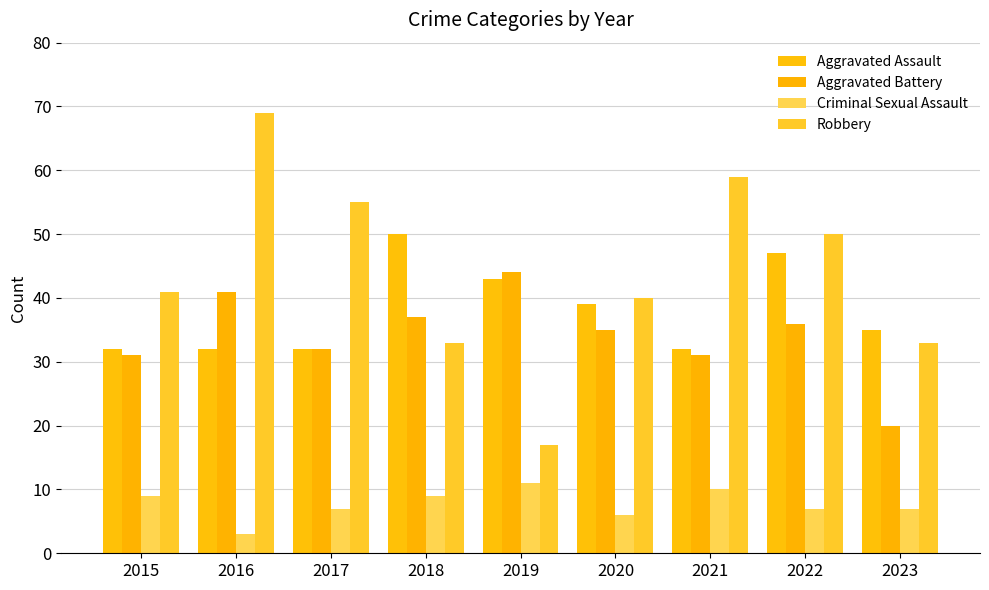

What is the smallest value displayed?

3